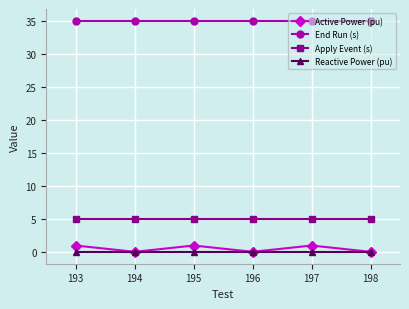

True or false: Apply Event (s) and Reactive Power (pu) cross at least once.

False